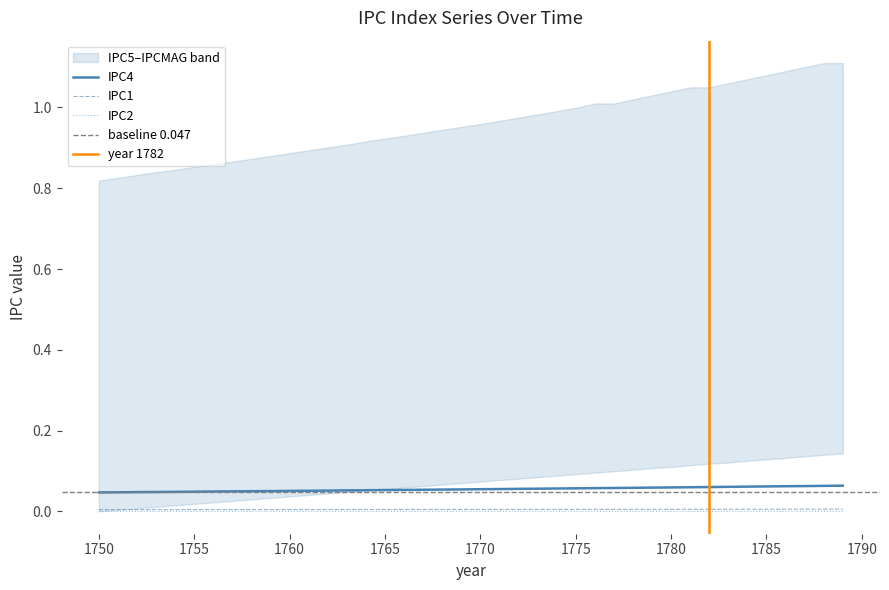

At how many categories does at least one series exceed 0?

40